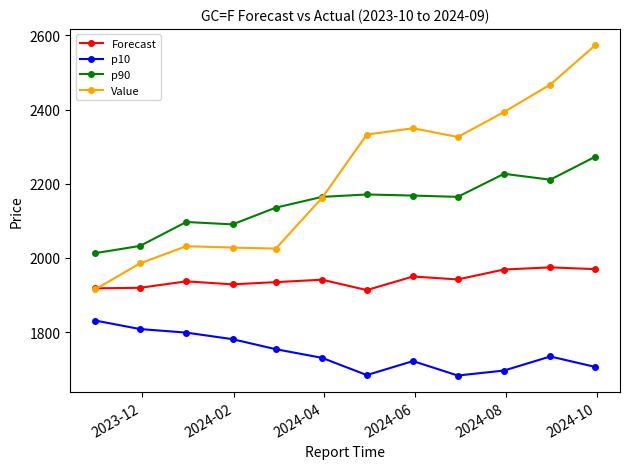

Rank the series by their maximum value, from lowest to highest.

p10, Forecast, p90, Value